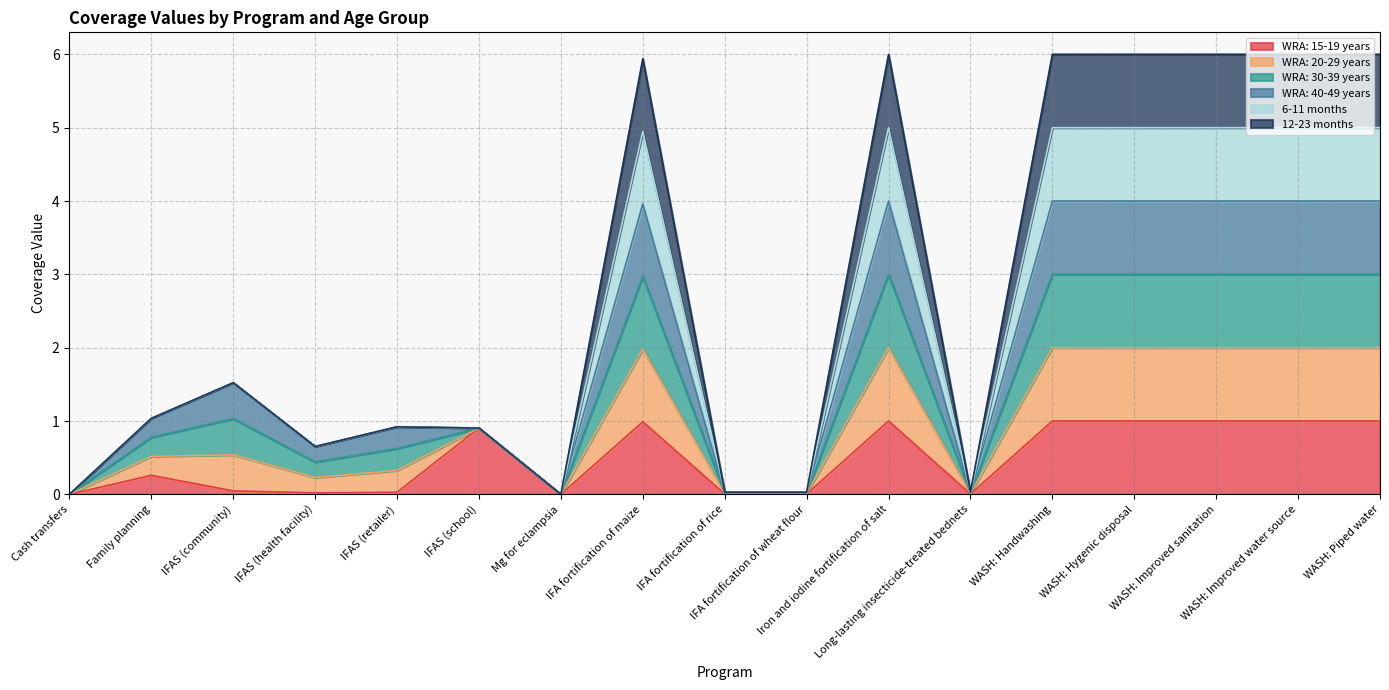

Rank the categories by WRA: 20-29 years value from highest to lowest.

Iron and iodine fortification of salt, WASH: Handwashing, WASH: Hygenic disposal, WASH: Improved sanitation, WASH: Improved water source, WASH: Piped water, IFA fortification of maize, IFAS (community), Family planning, IFAS (retailer), IFAS (school), IFAS (health facility), IFA fortification of rice, IFA fortification of wheat flour, Long-lasting insecticide-treated bednets, Cash transfers, Mg for eclampsia